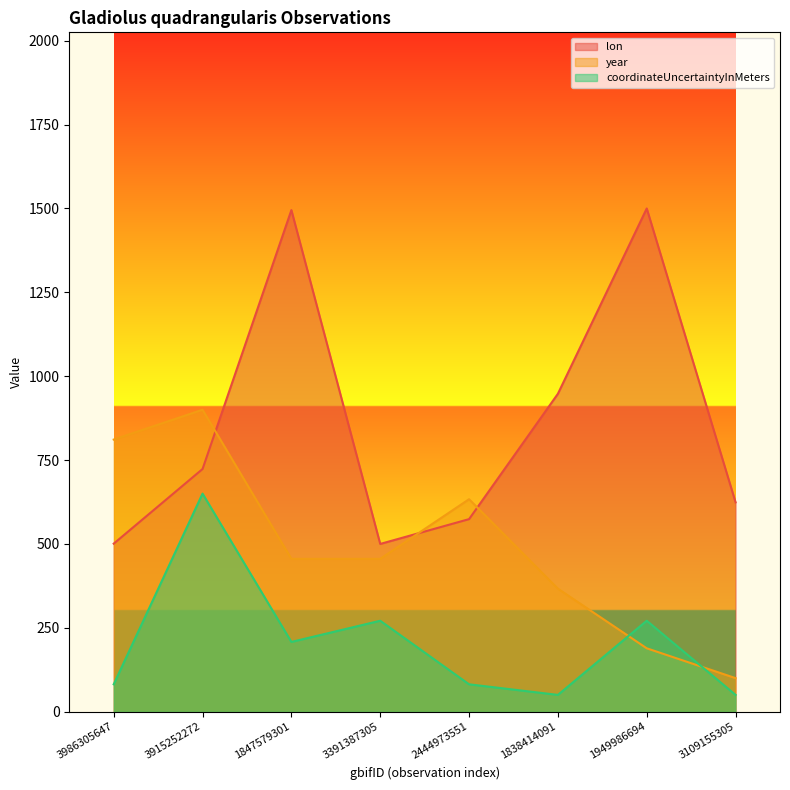

At which label is lon closest to 1000?

1838414091